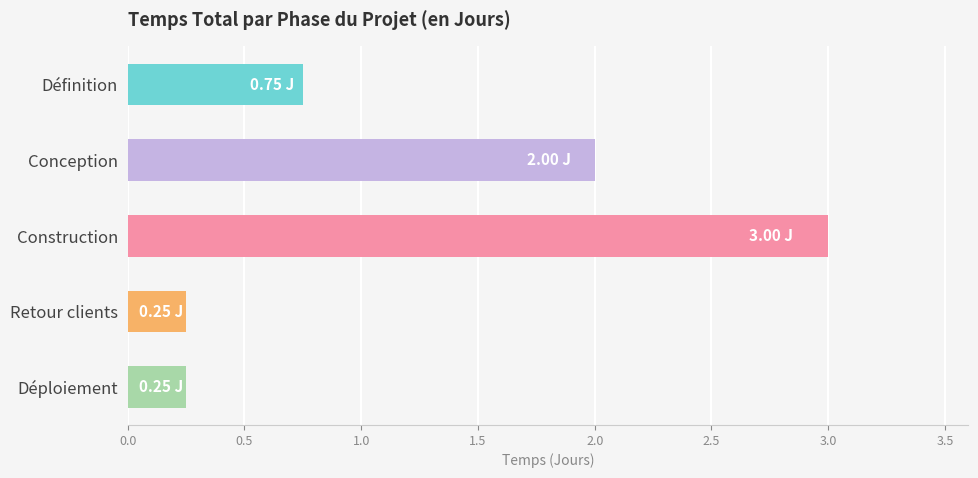

What is the label of the 4th bar from the top?

Retour clients